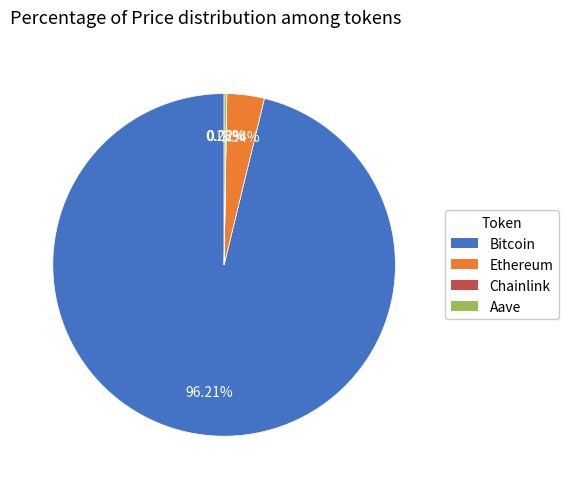

What percentage is NOT represented by Ethereum?

96.5%